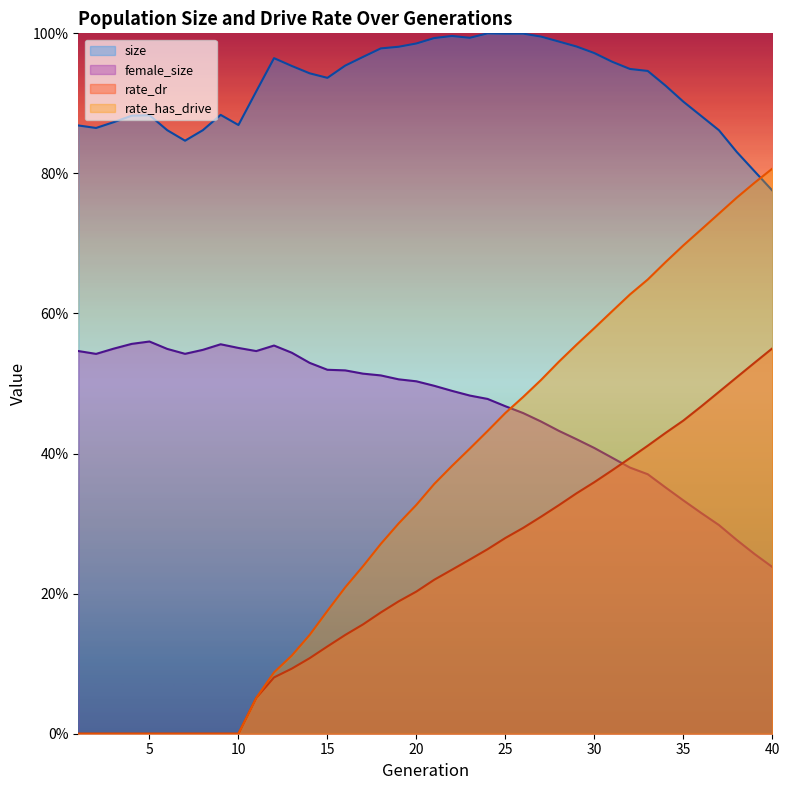

At which category is the sum across all series the highest?

37